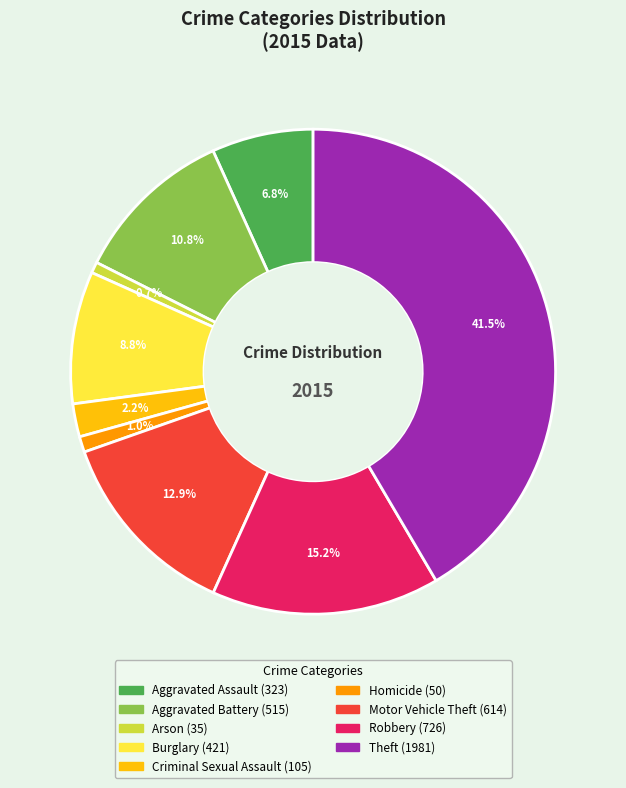

To the nearest percent, what percentage of the pie is Criminal Sexual Assault?

2%